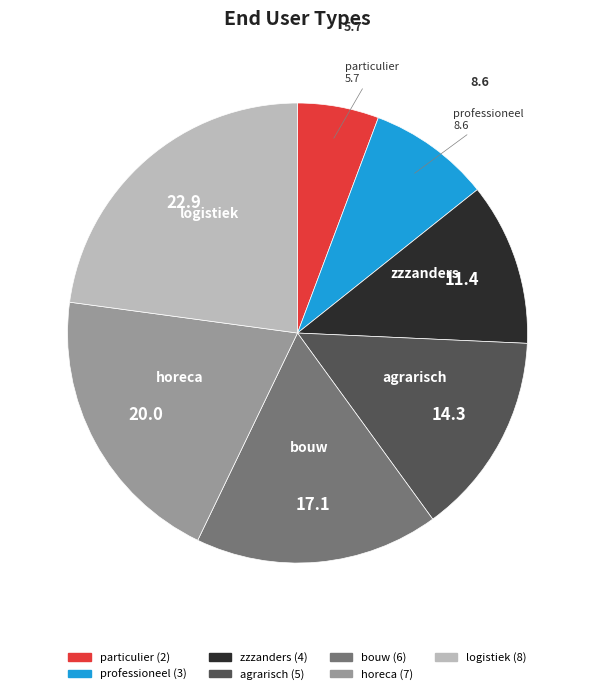

Between agrarisch and logistiek, which is larger?

logistiek